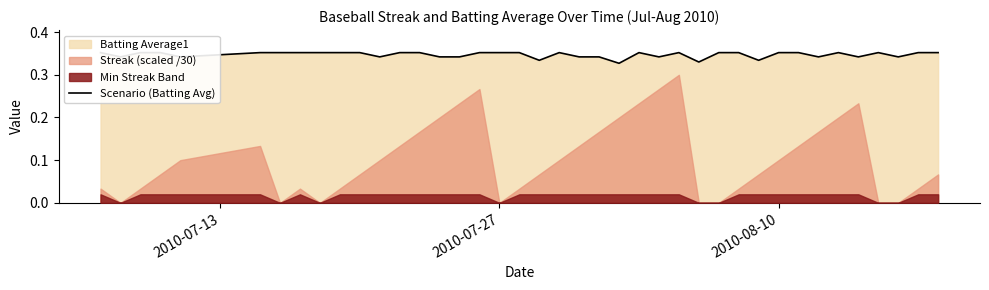

How many categories are shown in the chart?

40